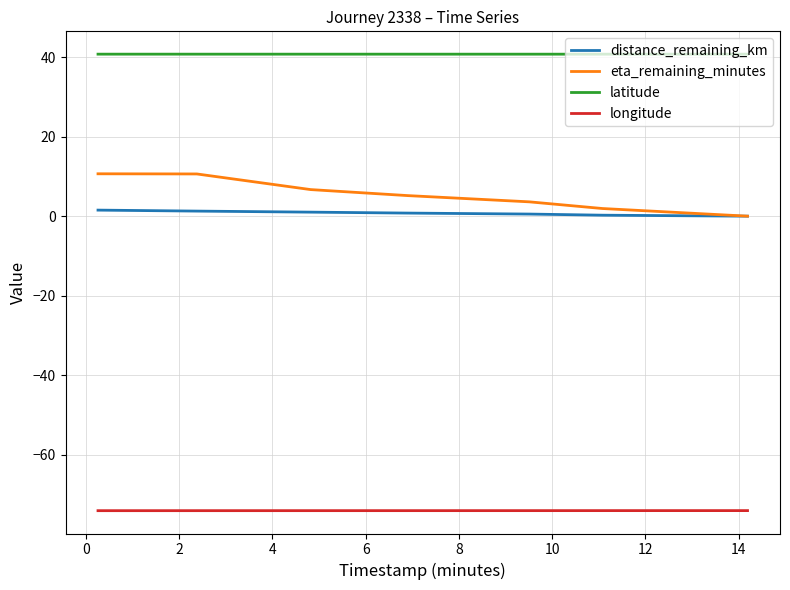

True or false: latitude and distance_remaining_km cross at least once.

False